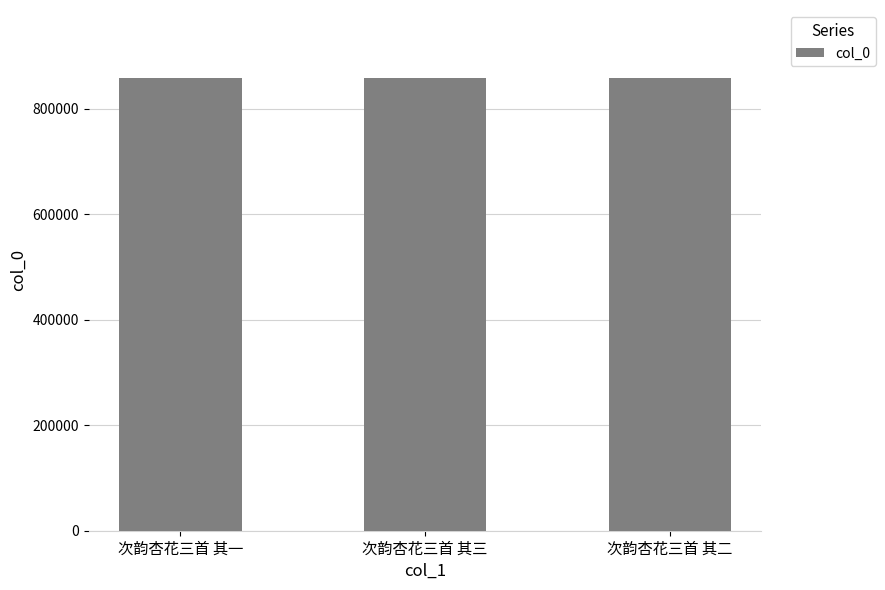

Count the values in the range 858188 to 858190.

3